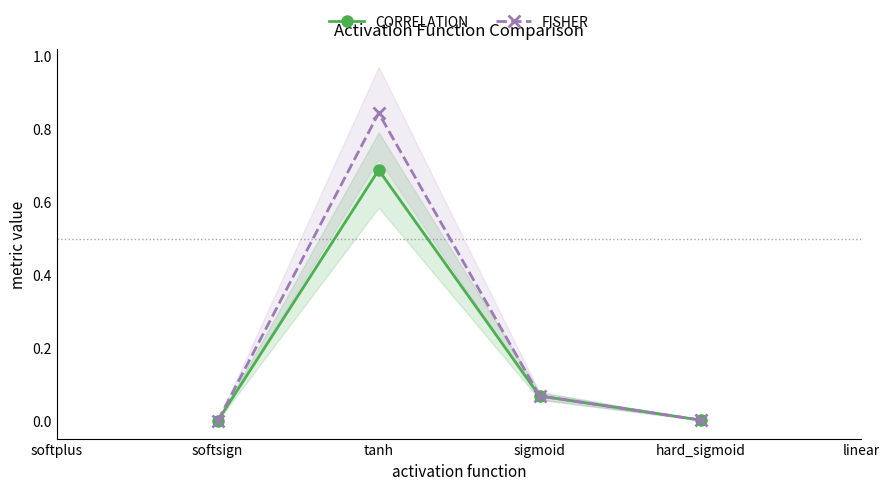

What is the spread (max minus min) of values at tanh?

0.2